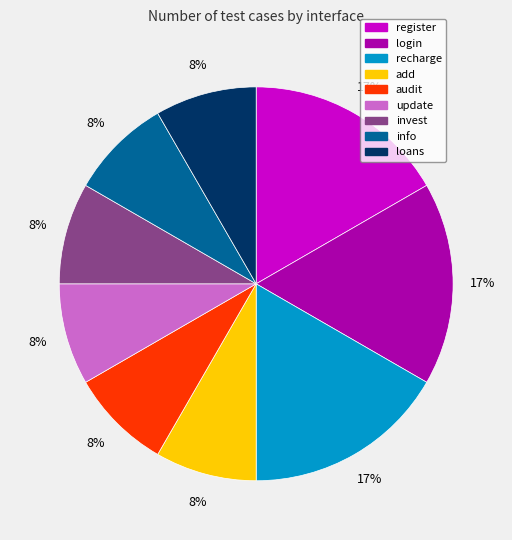

To the nearest percent, what is the average slice percentage?

11%